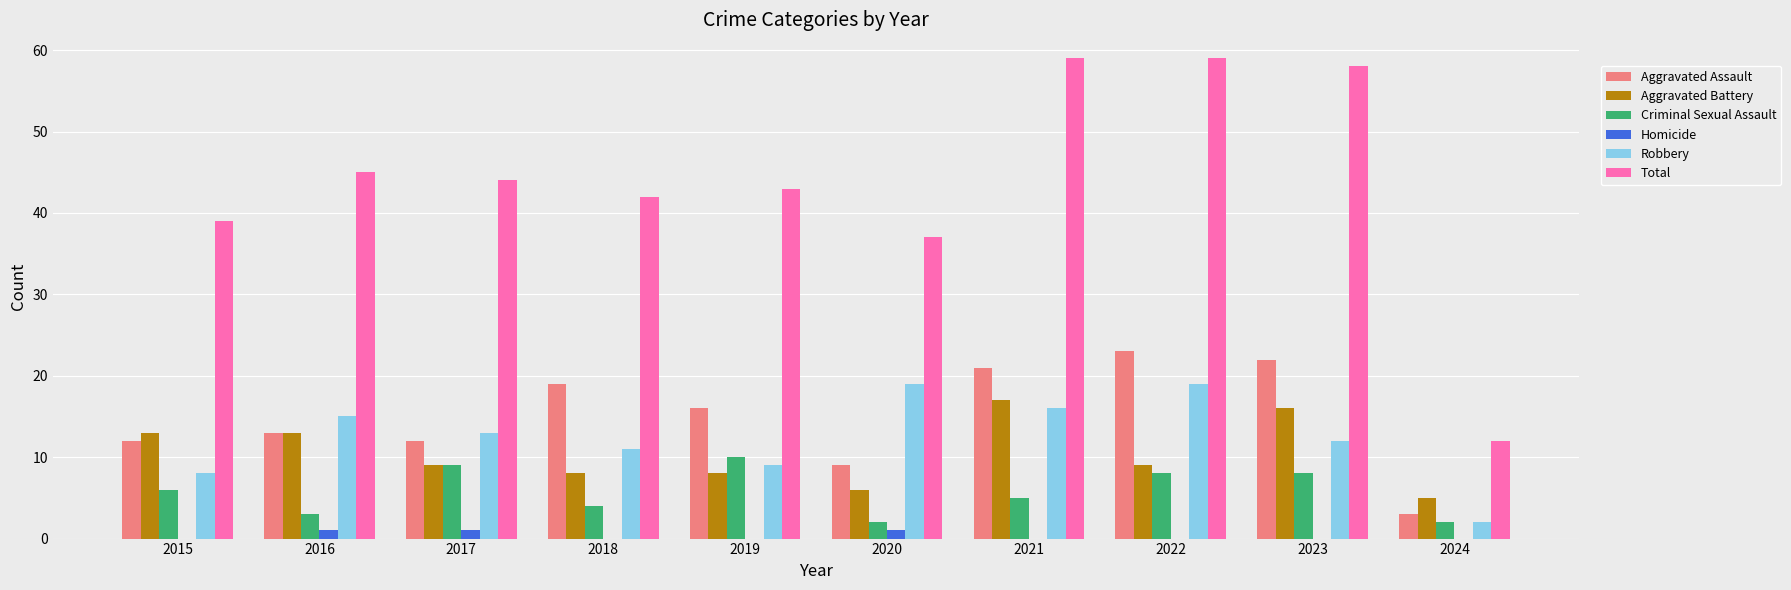

Are the bars horizontal?

No